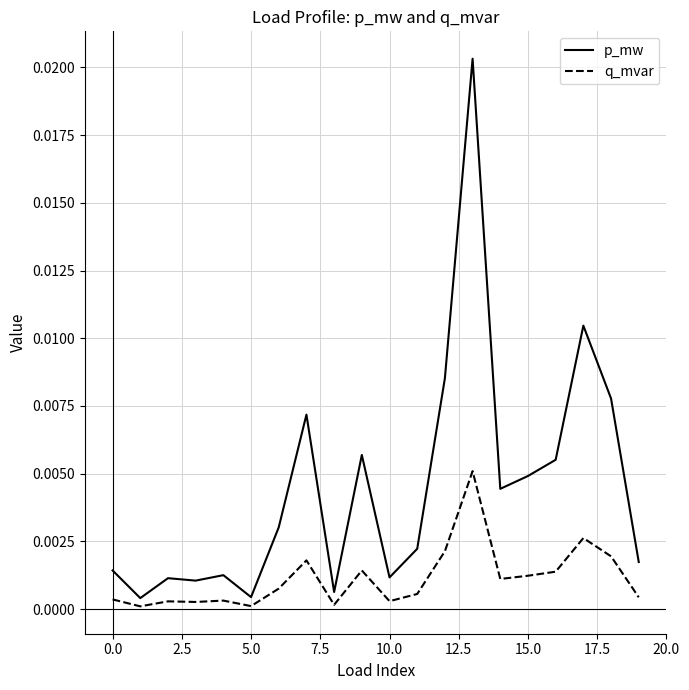

Which series has the widest spread of values?

p_mw